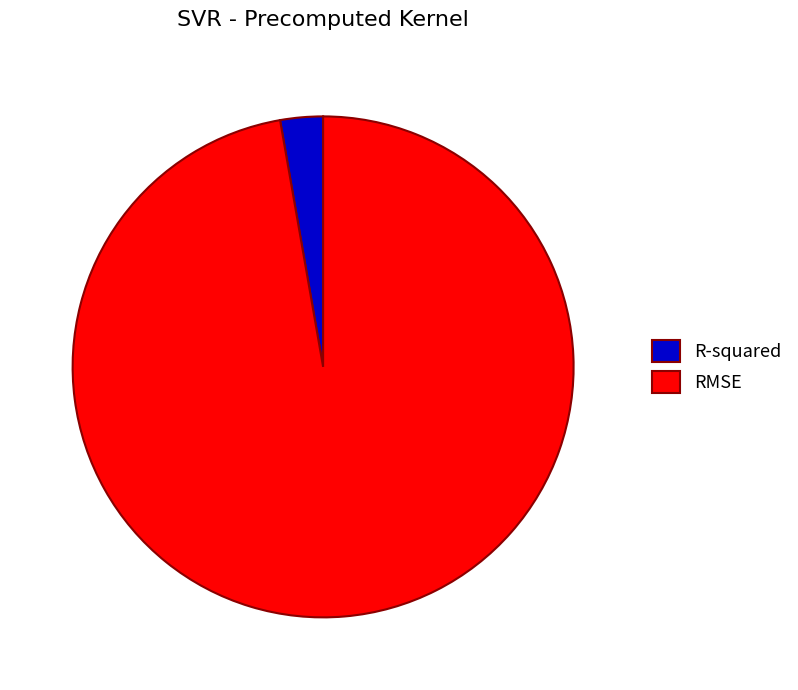

Is R-squared the majority of the pie?

No